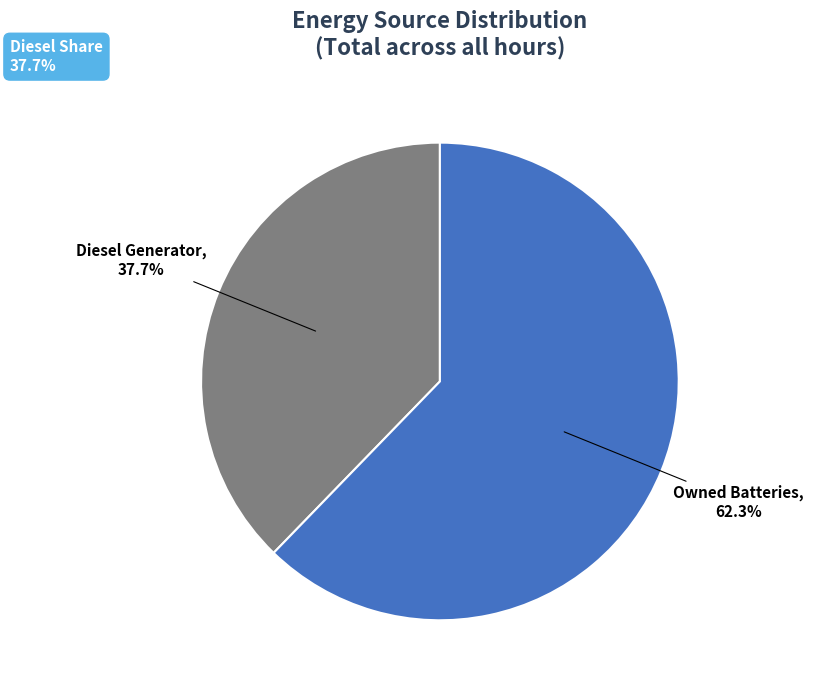

Is there any slice that represents more than half of the pie?

Yes